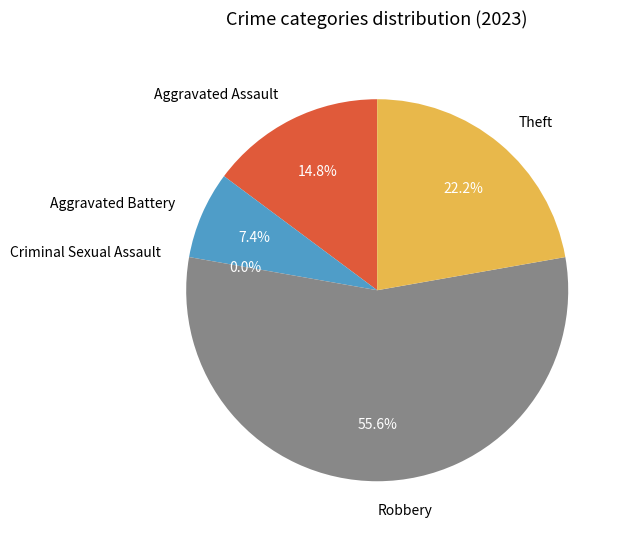

The Aggravated Assault slice represents 26% of the pie. True or false?

False